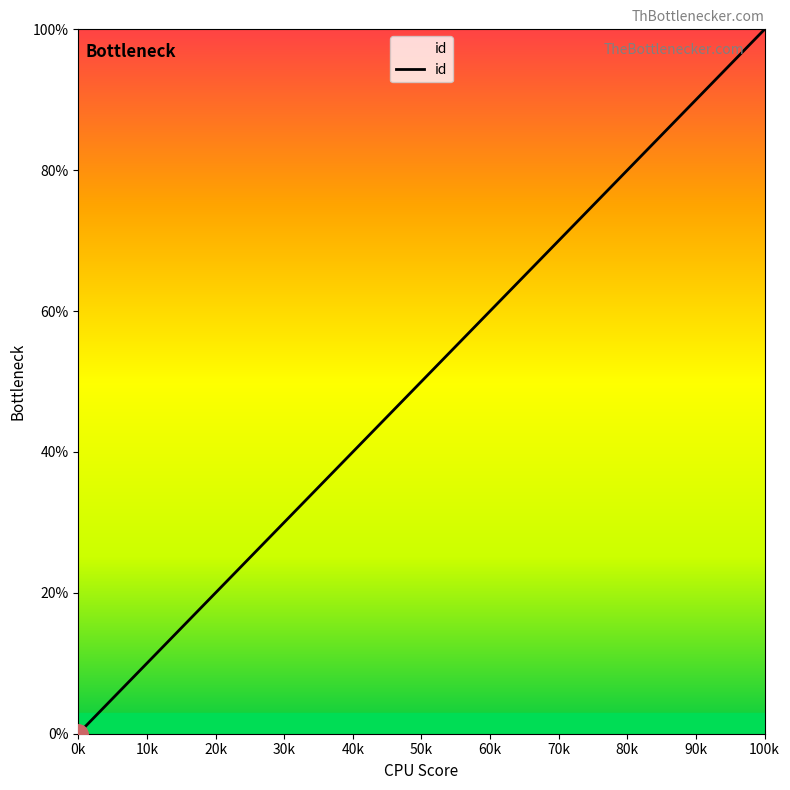

What is the maximum value shown in the chart?

100.0